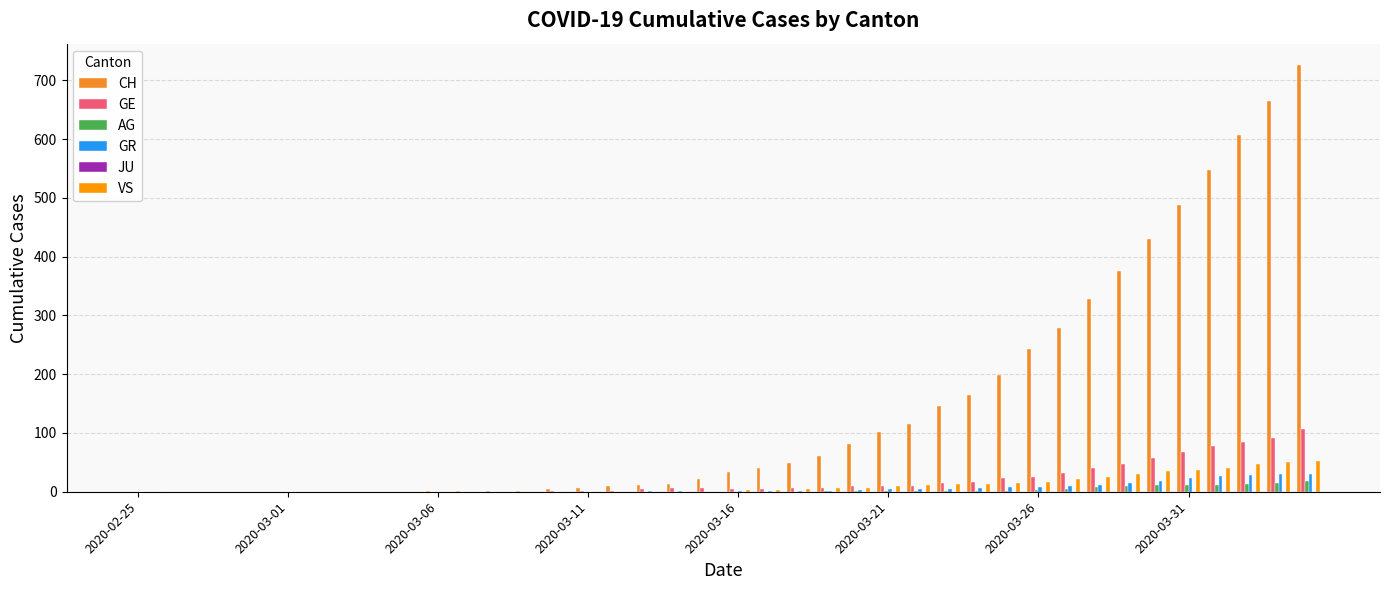

Which series has the largest total across all categories?

CH